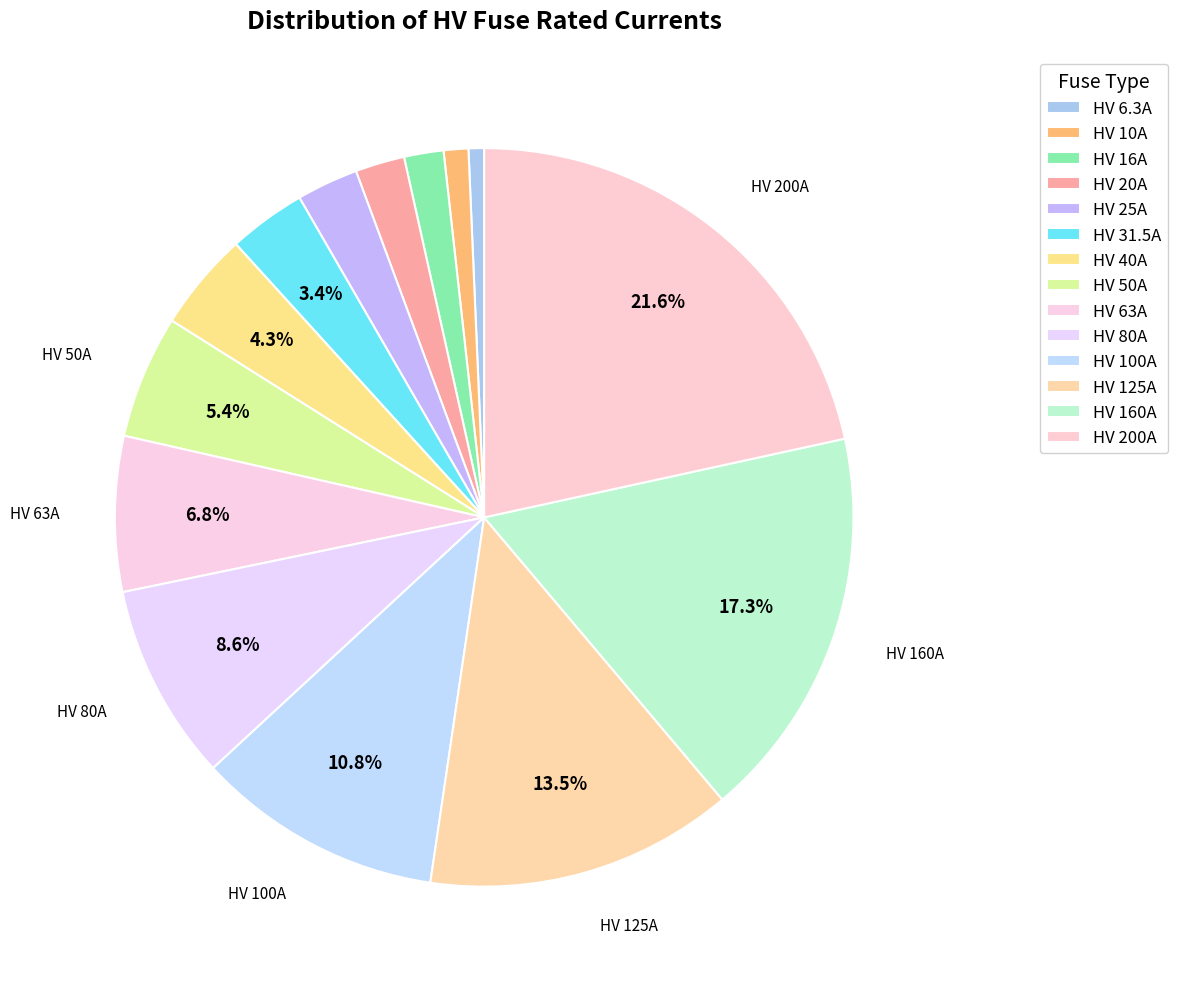

How many segments does this pie chart have?

14